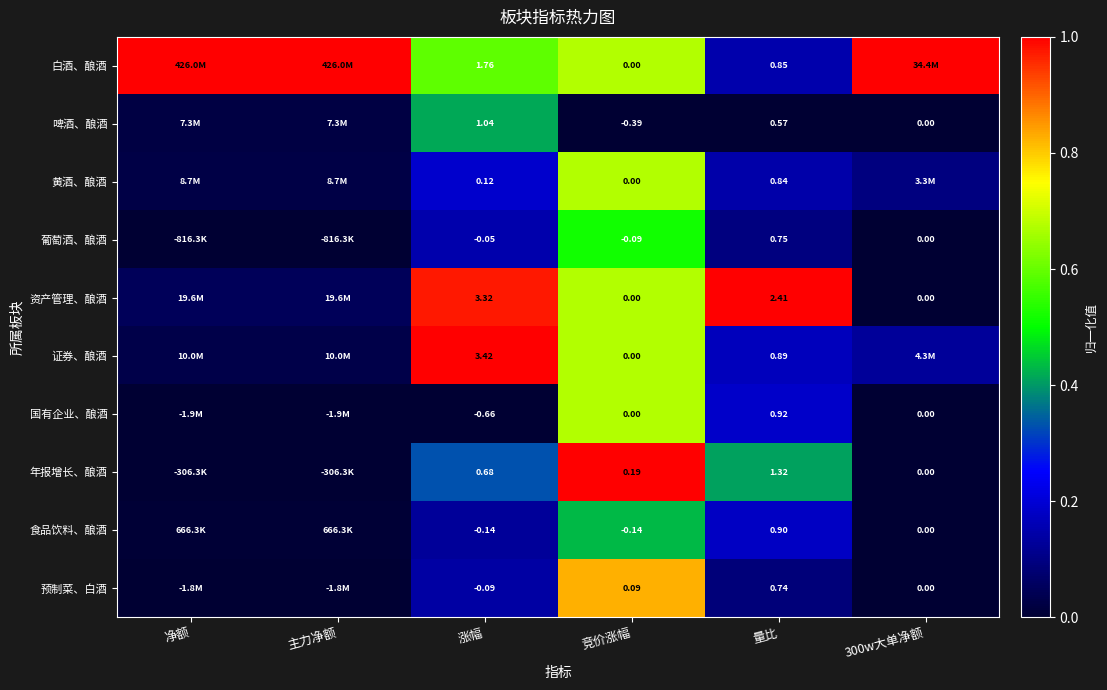

Is the value of 黄酒、酿酒 at 量比 greater than the value of 资产管理、酿酒 at 竞价涨幅?

Yes